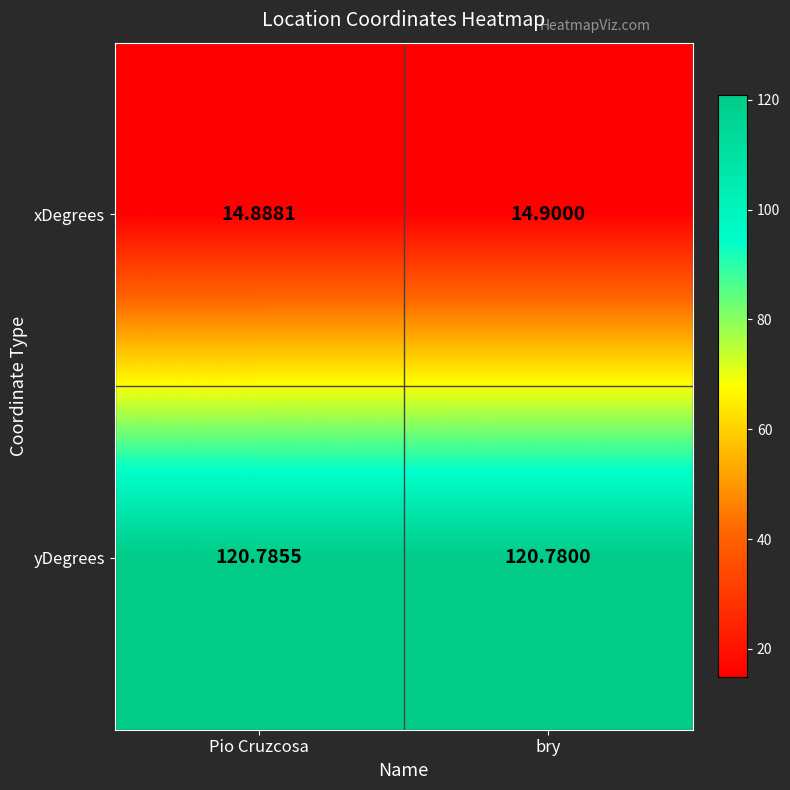

How many data points does each series have?

2